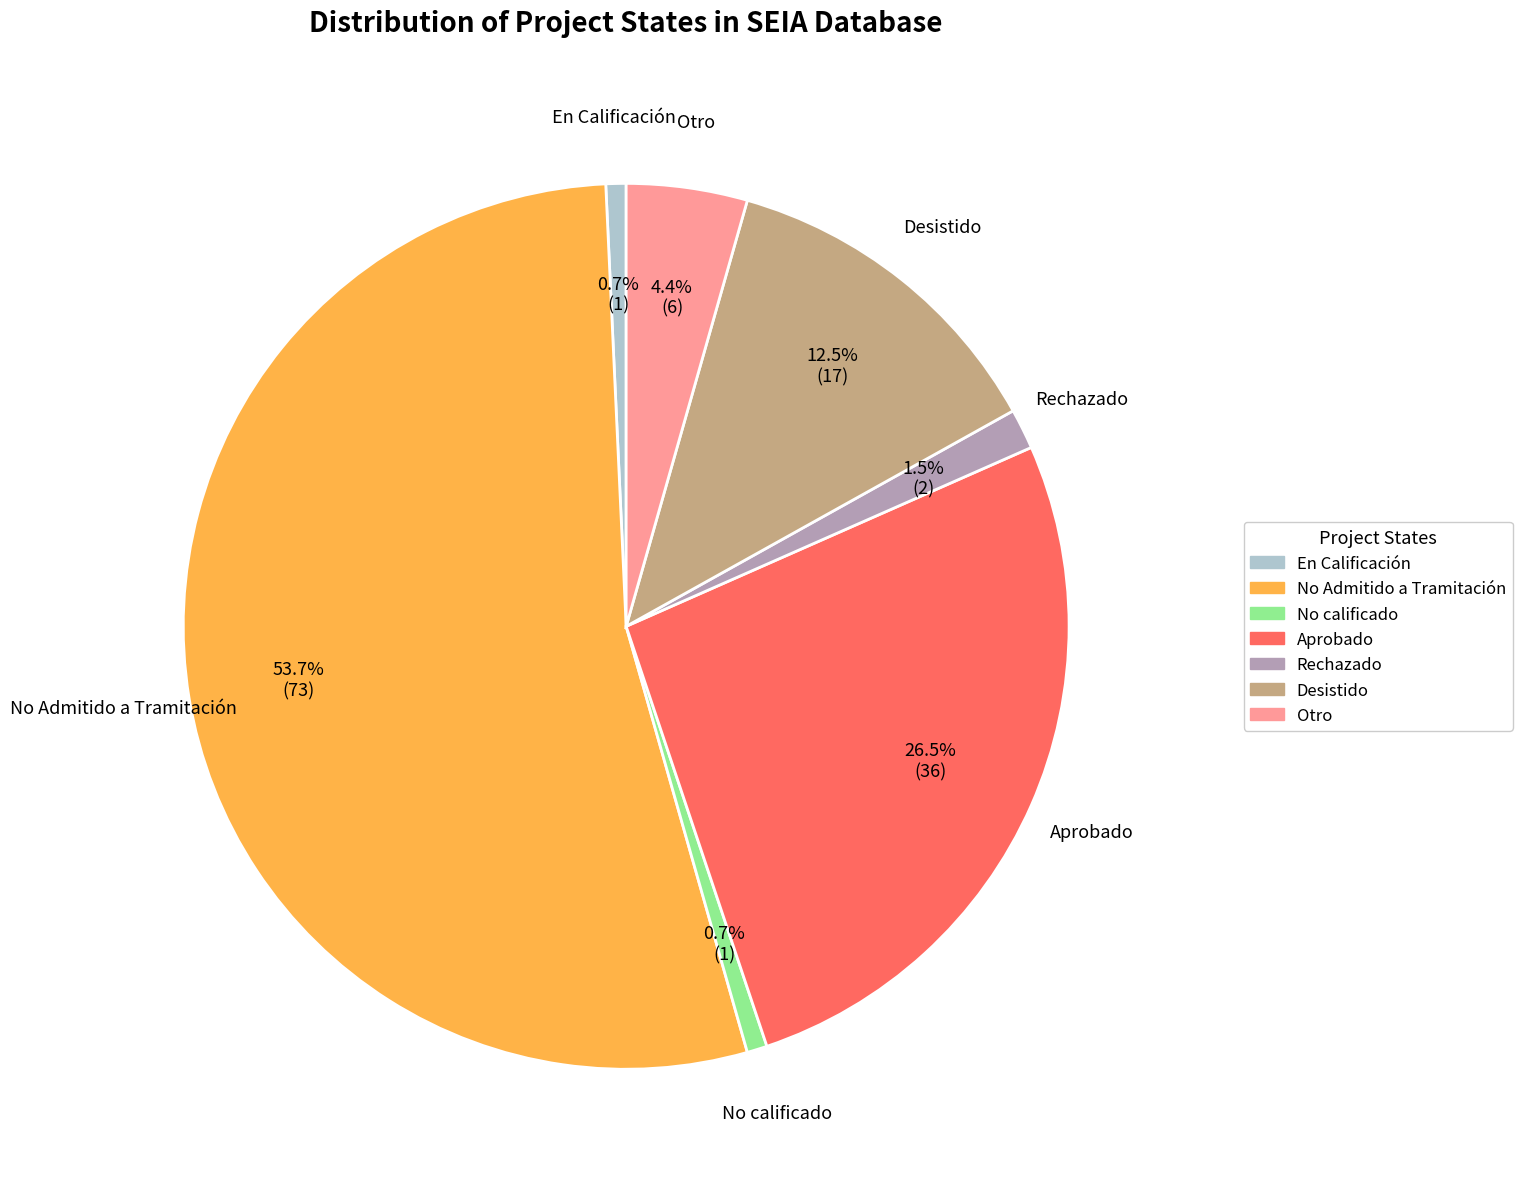

To the nearest percent, what percentage of the pie is No calificado?

1%